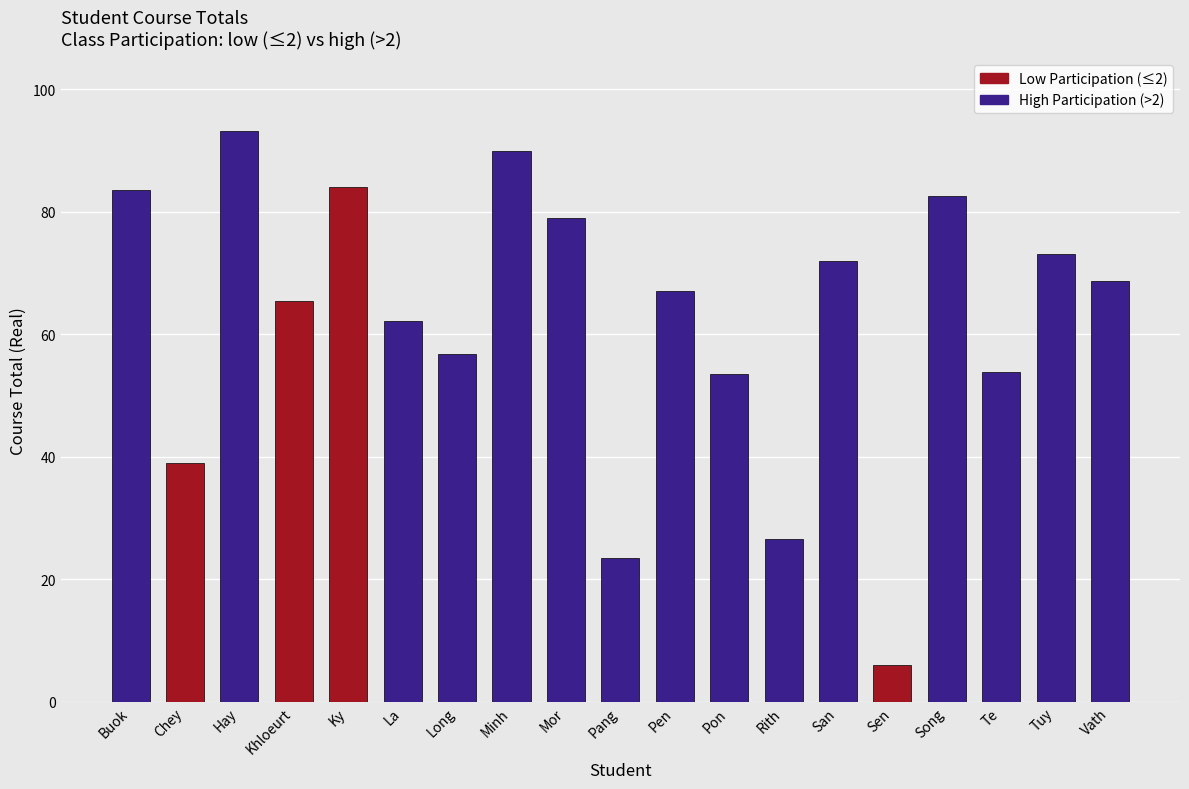

What is the approximate value at Sen?

6.0